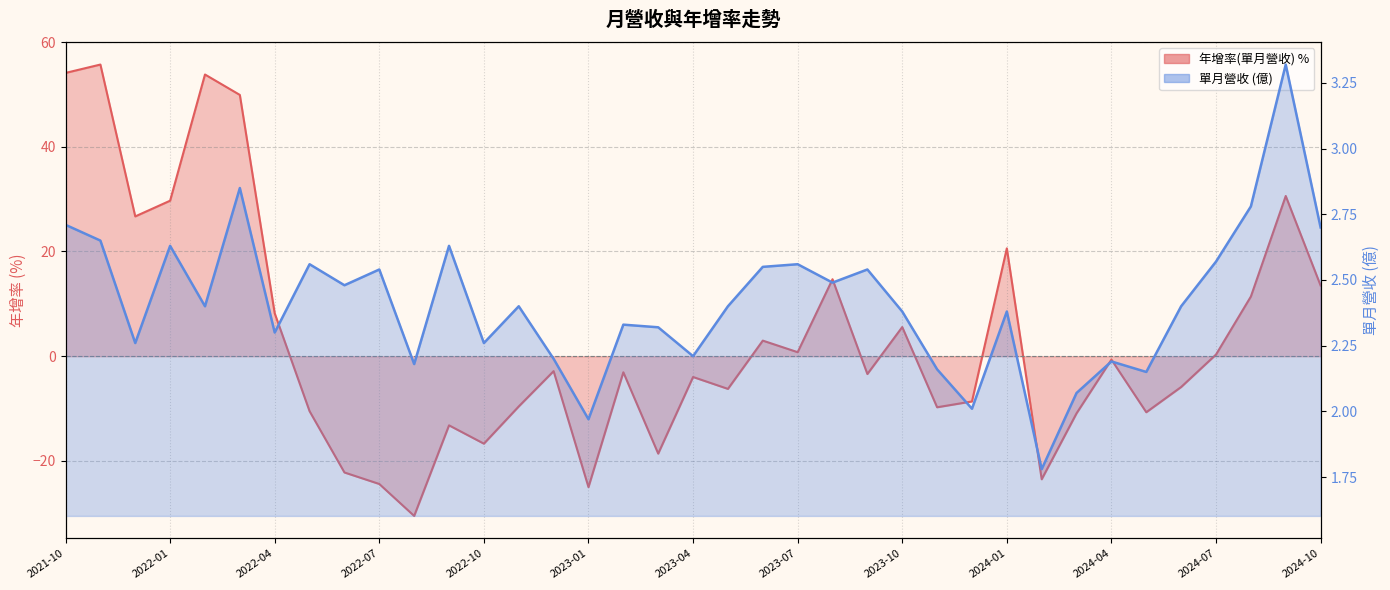

In 年增率(單月營收), how many points are lower than both neighbors (excluding endpoints)?

11